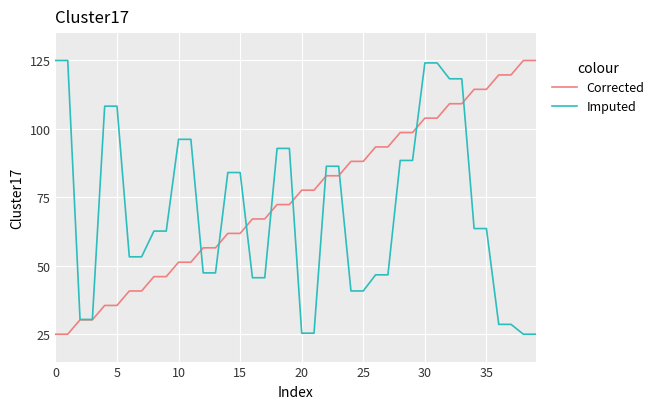

Which series has the largest total across all categories?

Corrected